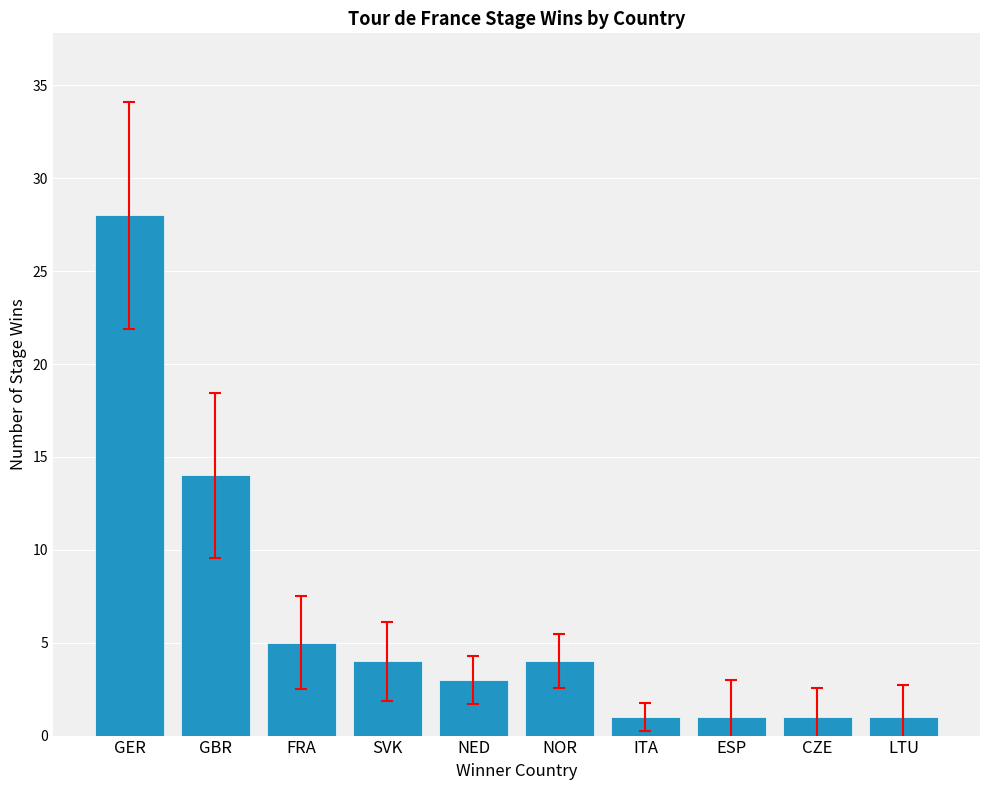

Which label corresponds to the largest value in the chart?

GER